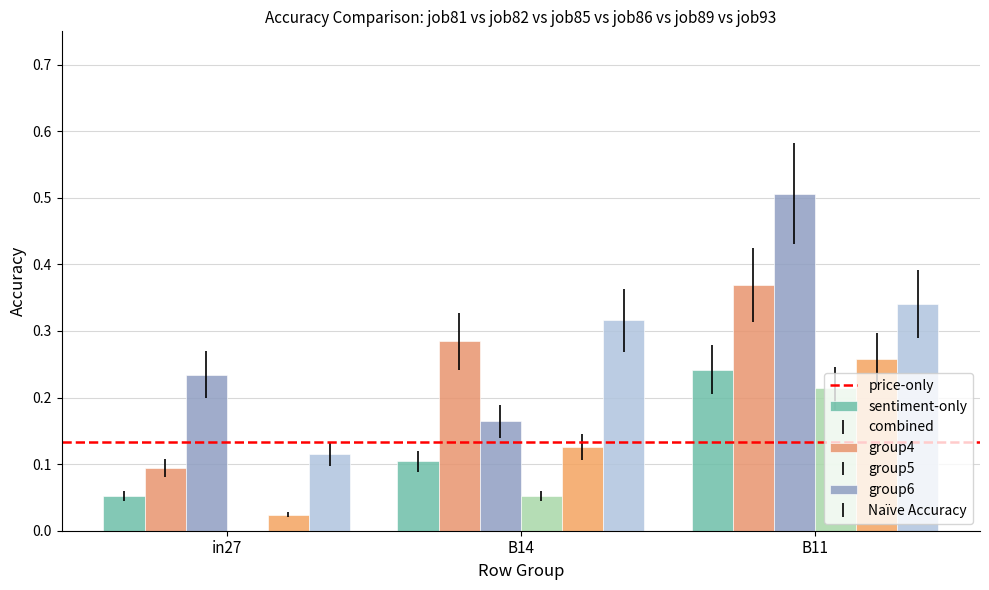

What position from the left is B14?

2